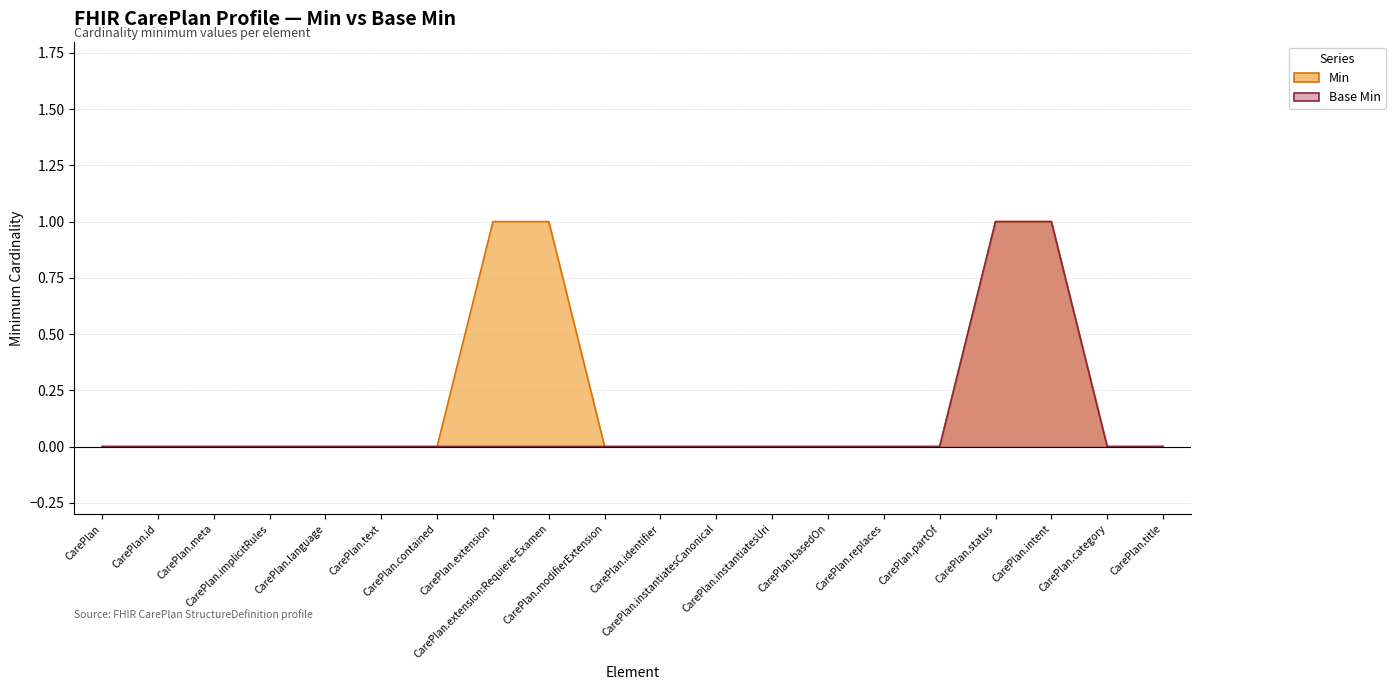

Is it true that Min equals 0 at CarePlan.modifierExtension?

True